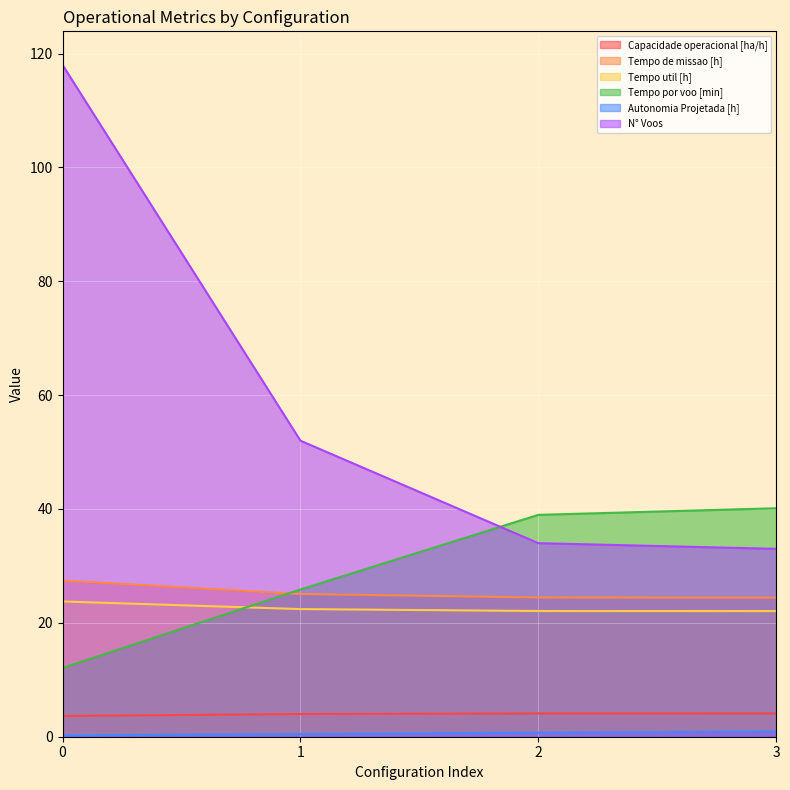

What is the total value across all series at 1?

129.8